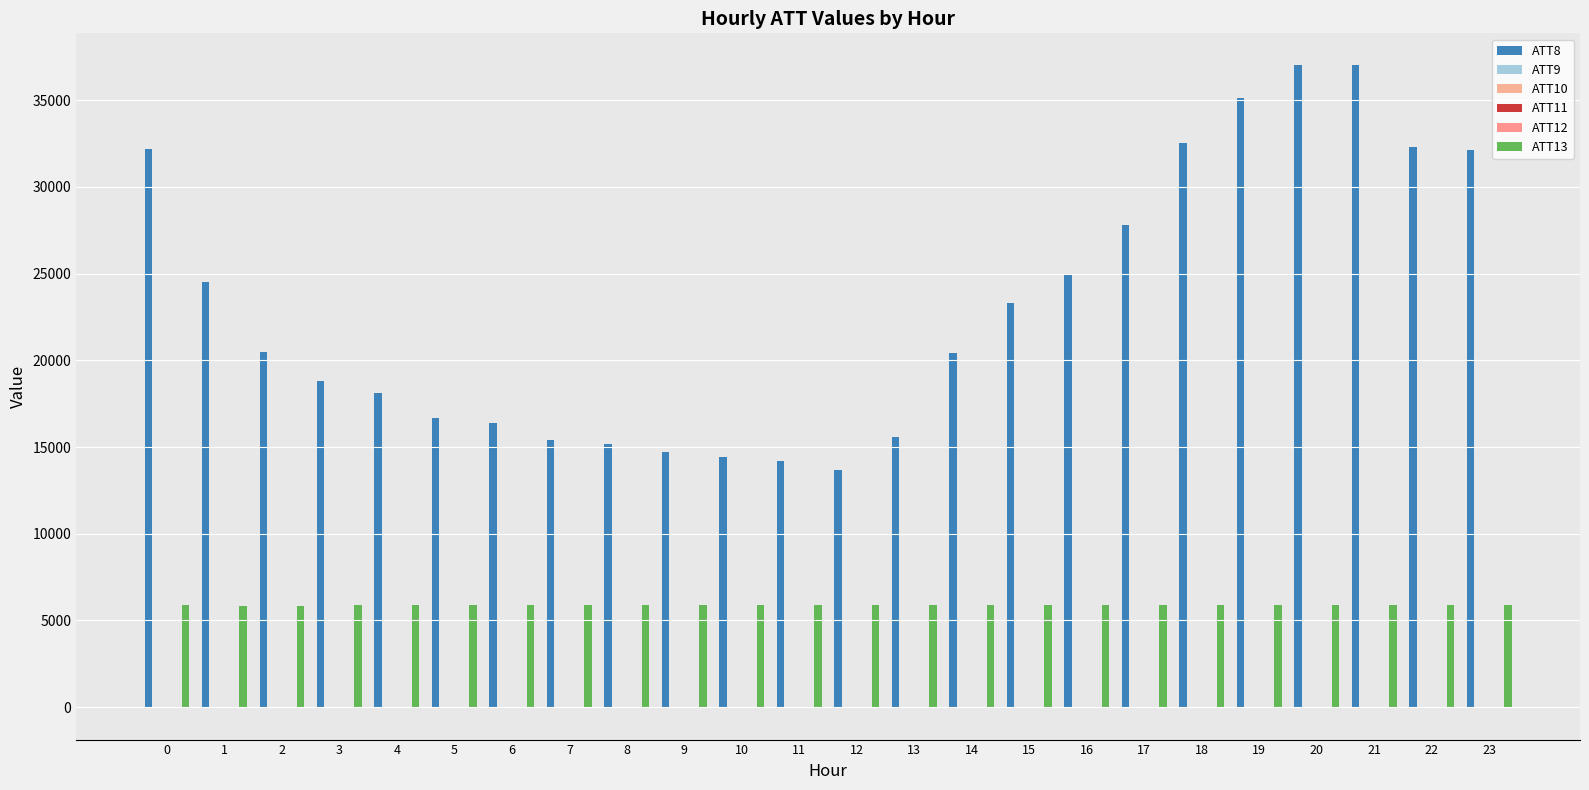

What is the difference between the highest and lowest values at 22?

32313.8